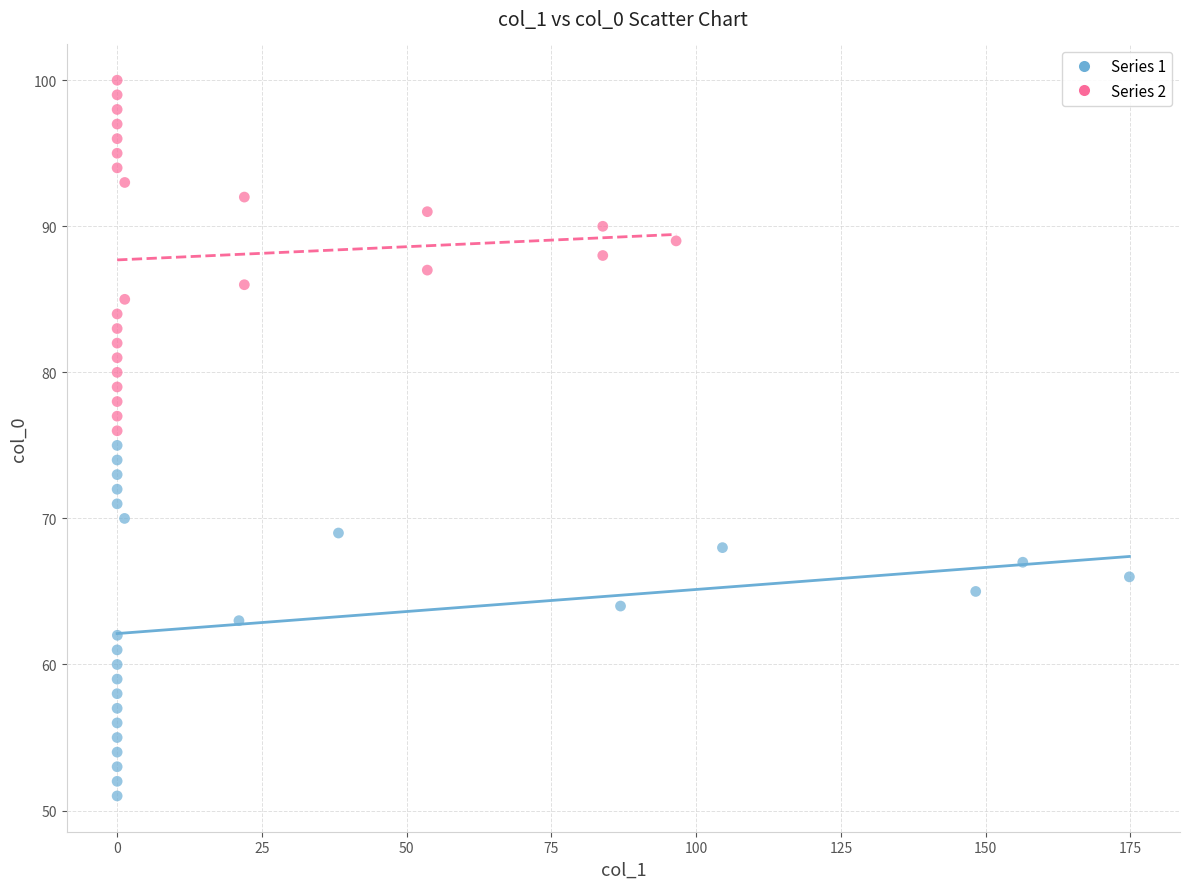

Which series reaches the maximum Y coordinate?

Series 2